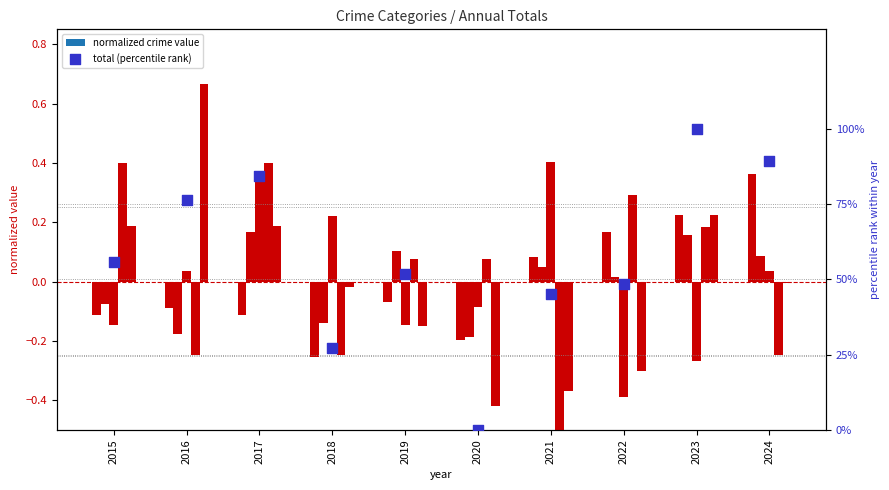

Which series has the largest total across all categories?

total (percentile rank)